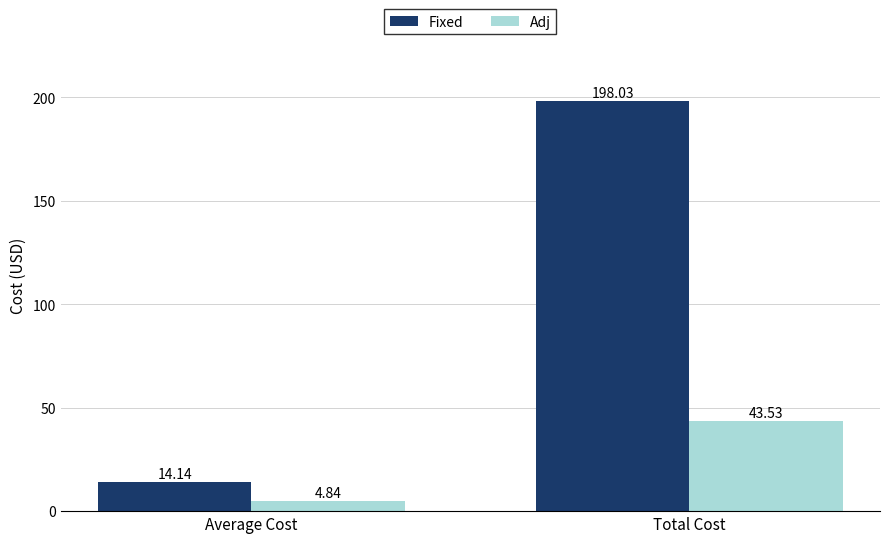

What is the highest value of the Adj series?

43.5